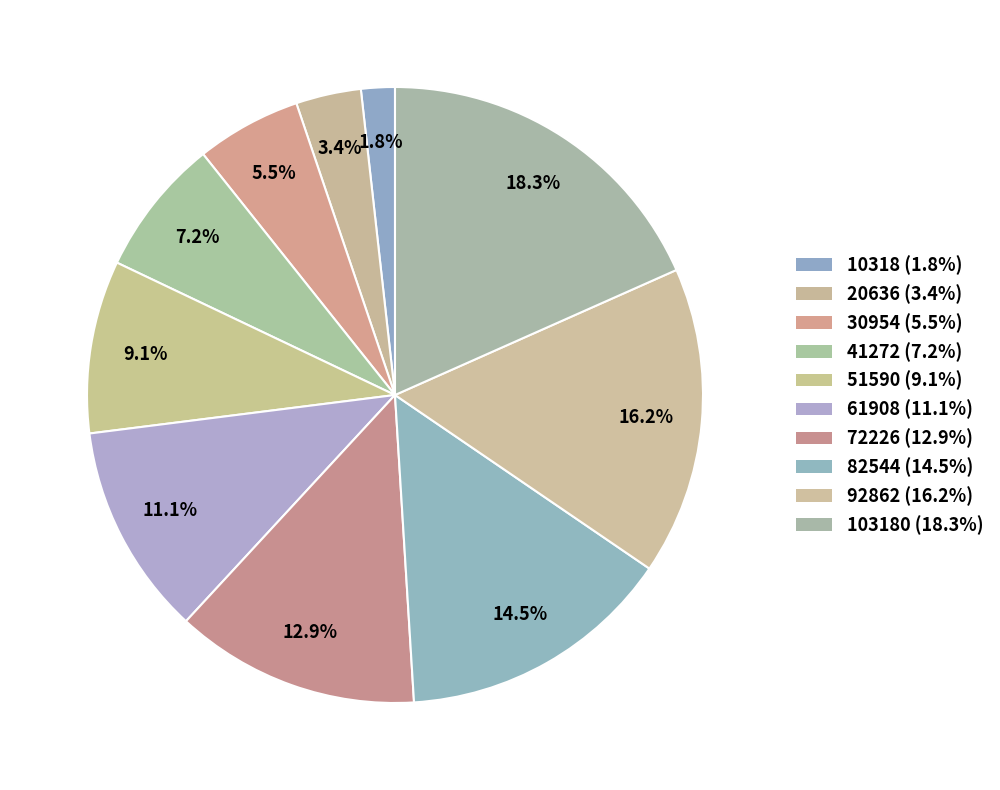

How many segments does this pie chart have?

10